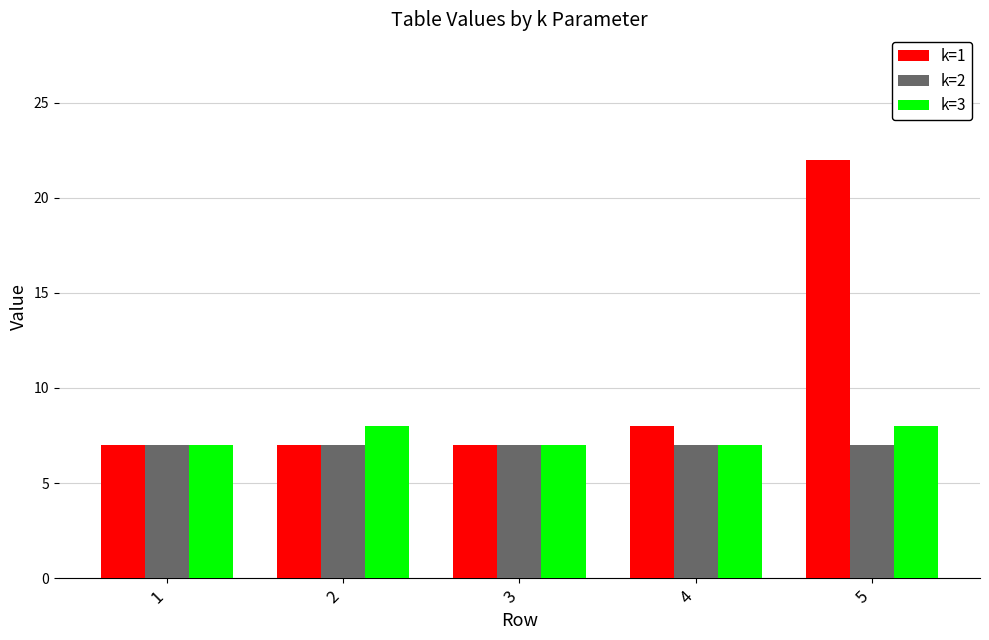

At which label is k=1 closest to 14?

4